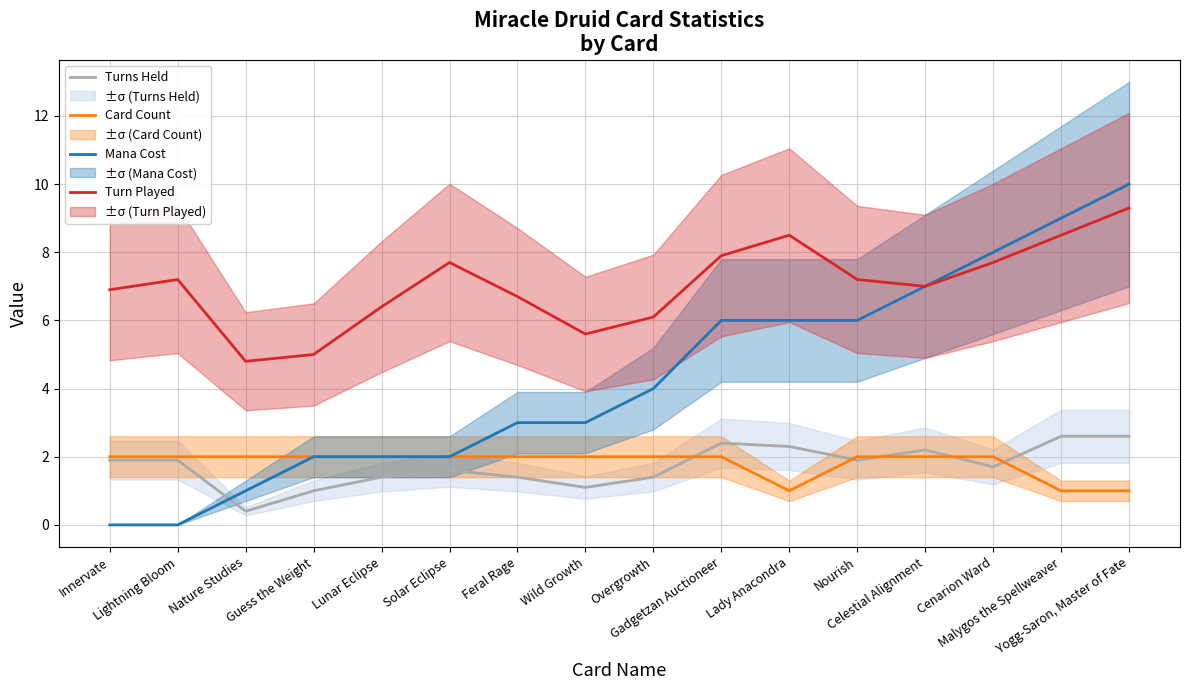

True or false: Mana Cost has a value of 3.0 at Wild Growth.

True